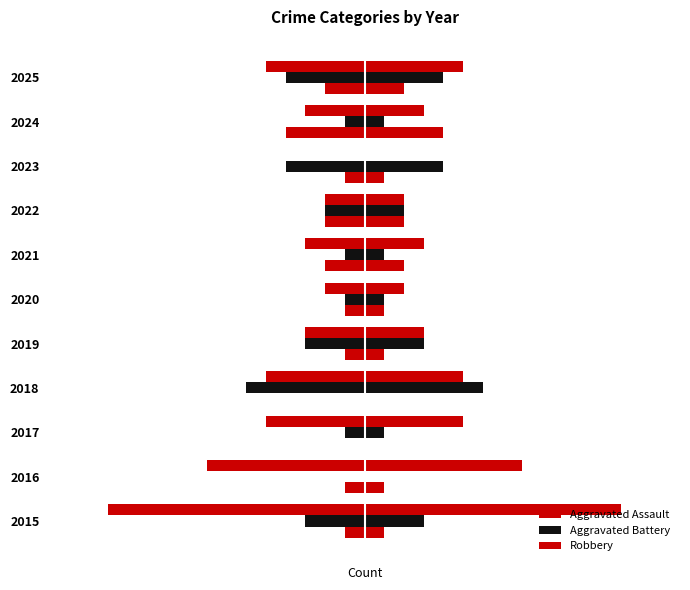

Read the Aggravated Battery value at 2019.

-3